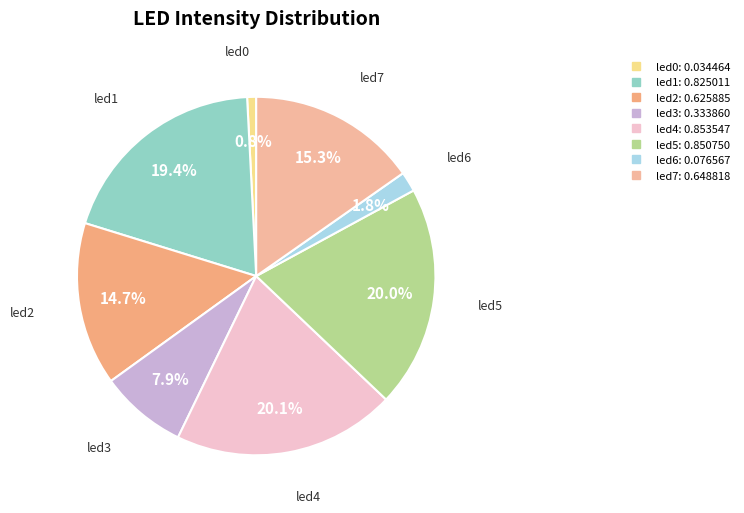

Does any single category account for the majority?

No